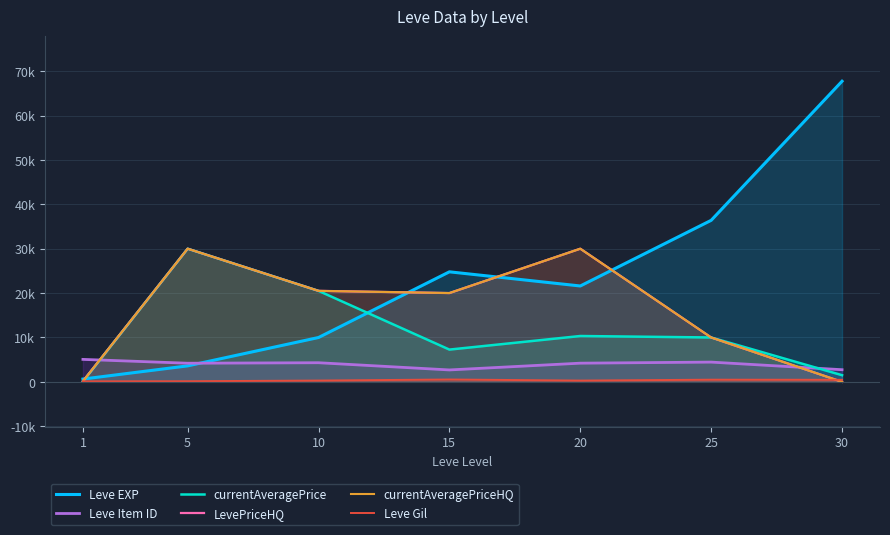

What is the greatest value displayed?

67730.0